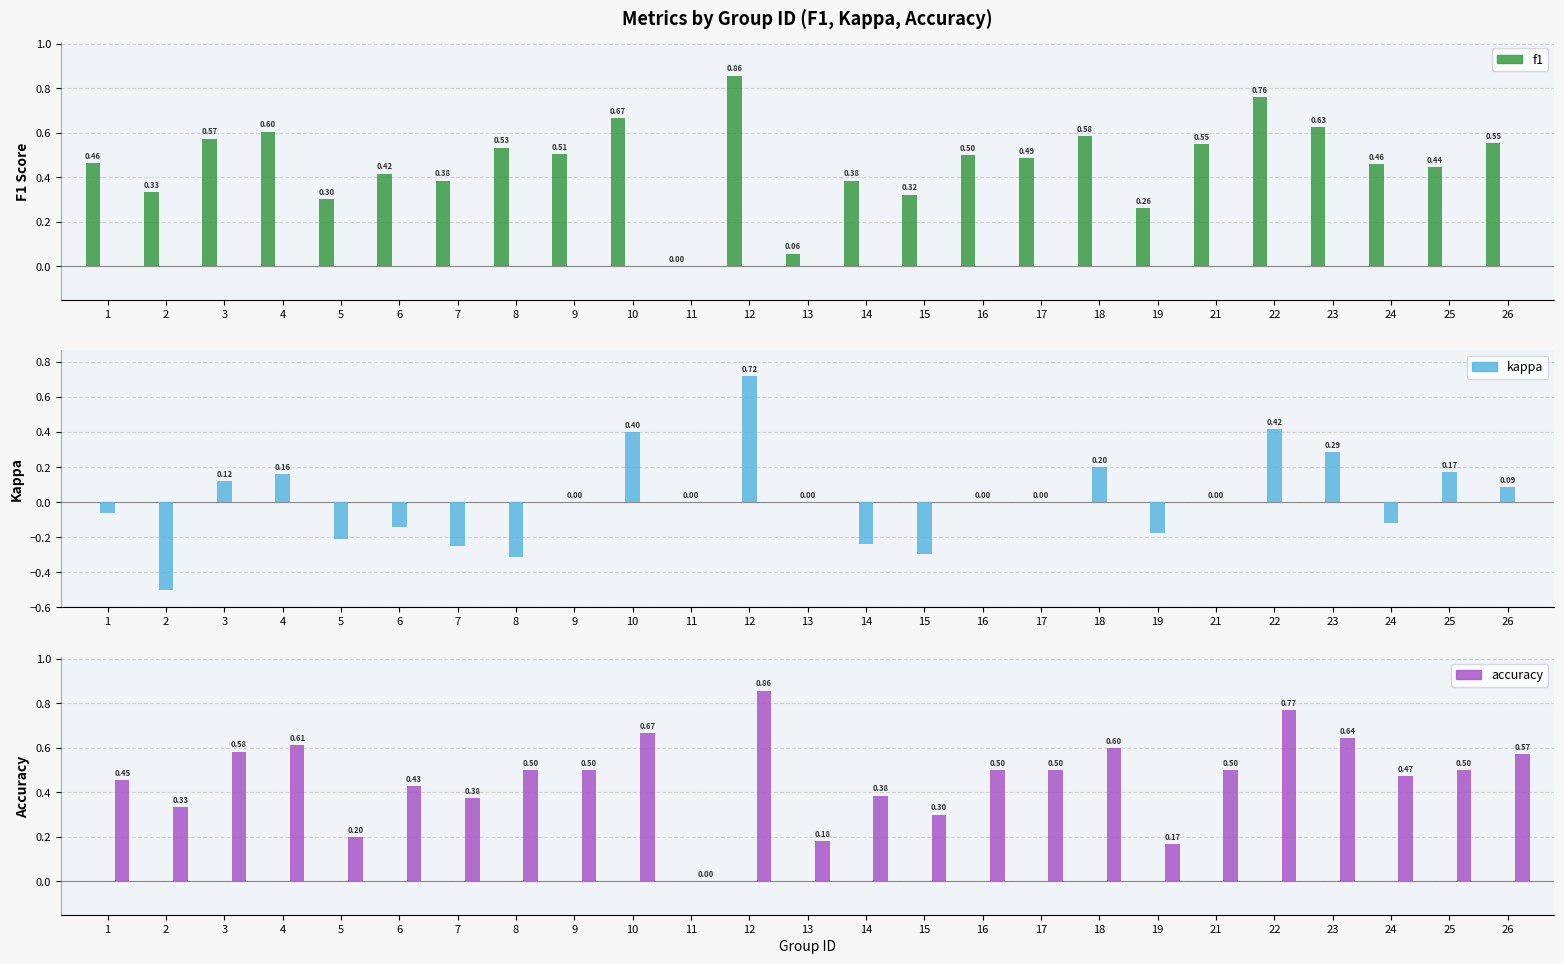

Read the accuracy value at 7.

0.4